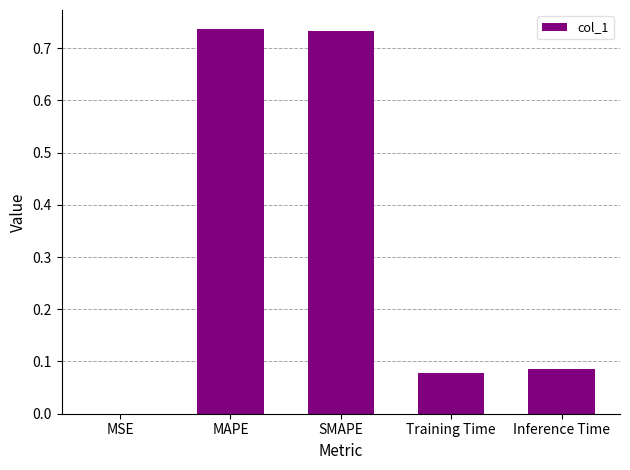

What is the sum of all values?

1.6